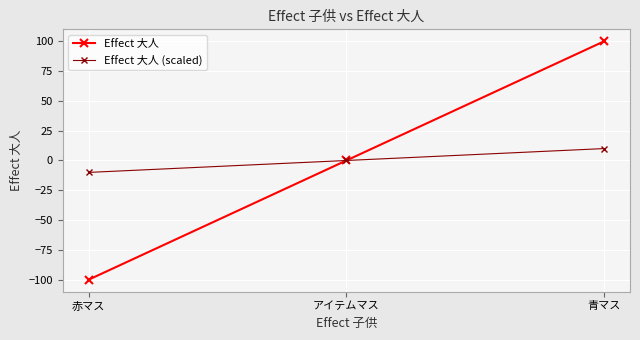

What is the maximum value for Effect 大人?

100